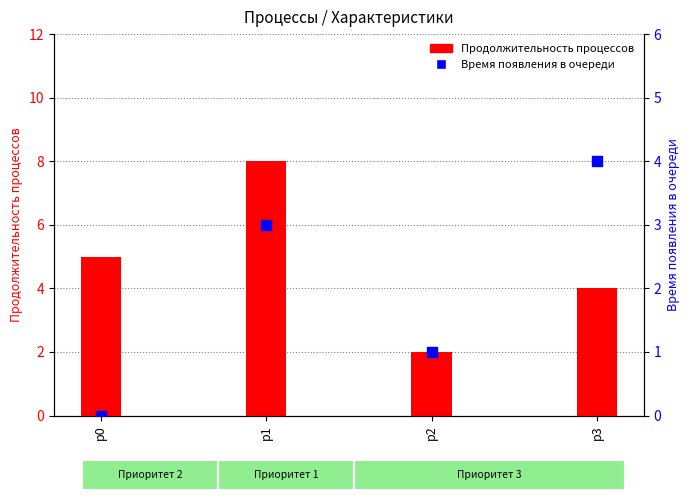

Which series has the largest total across all categories?

Продолжительность процессов